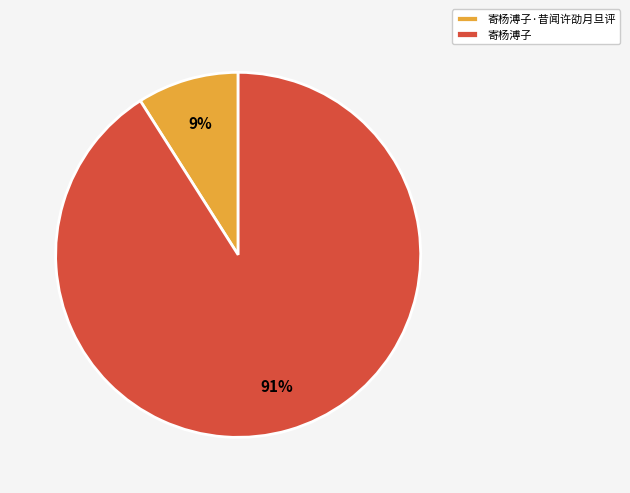

Rank the categories by value from lowest to highest.

寄杨溥子·昔闻许劭月旦评, 寄杨溥子